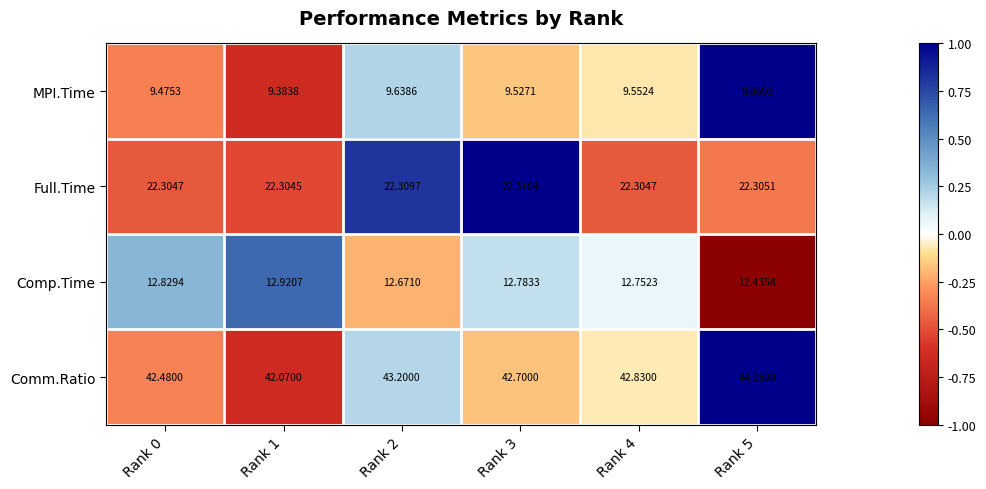

Which series has the widest spread of values?

Comm.Ratio